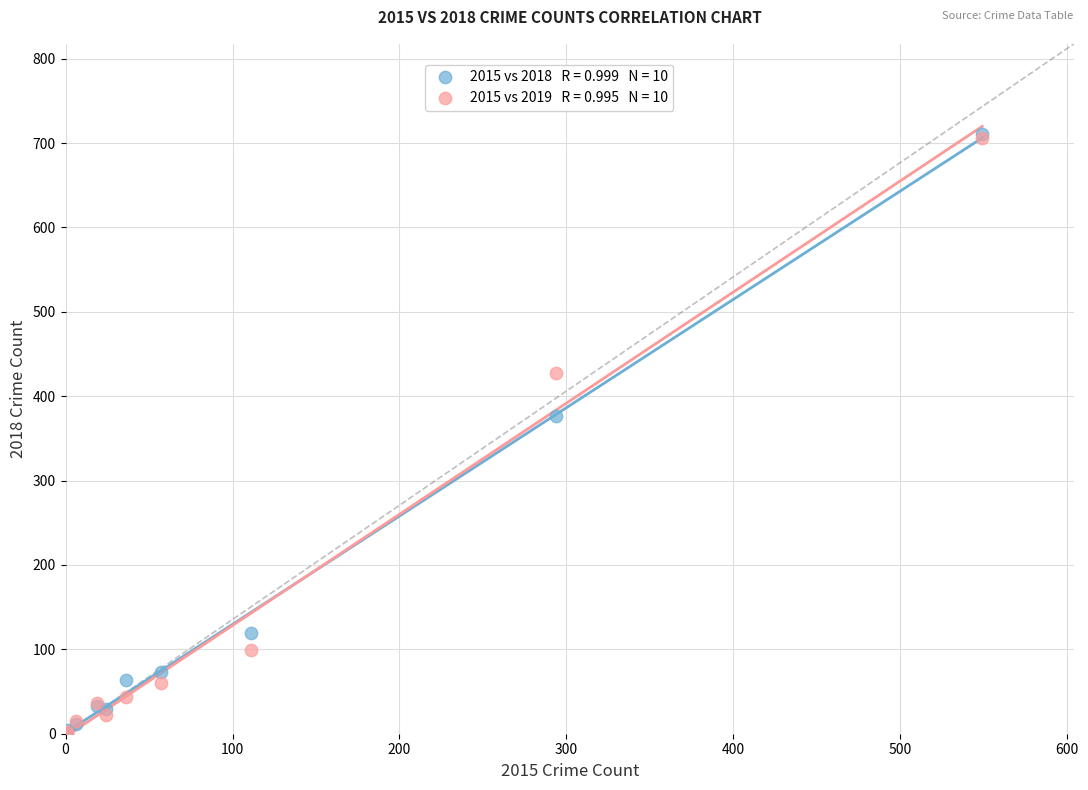

Across all series, what Y value is closest to 356?

377